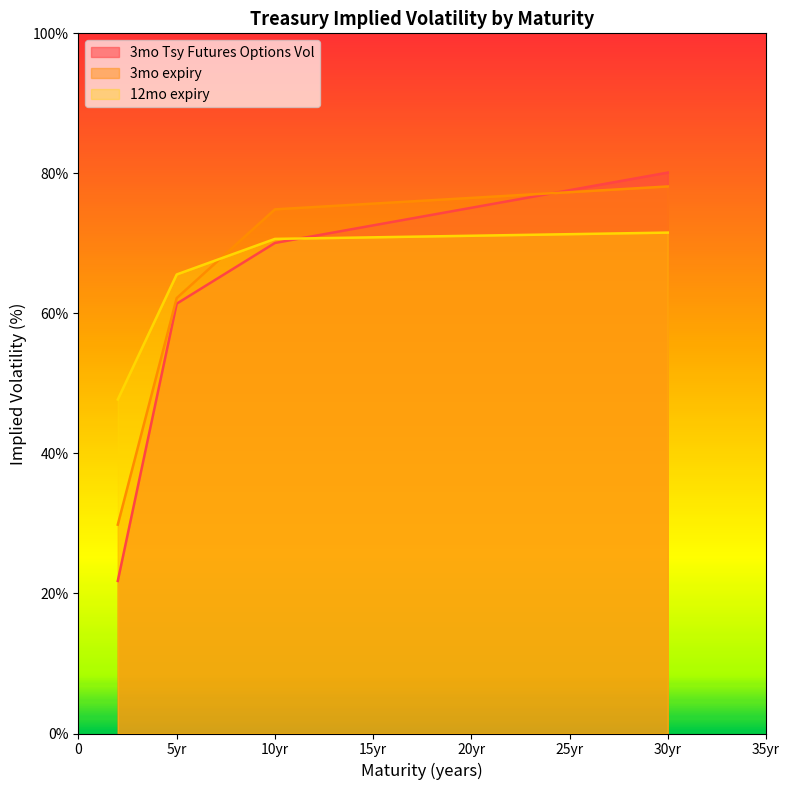

Count the number of data series in this chart.

3